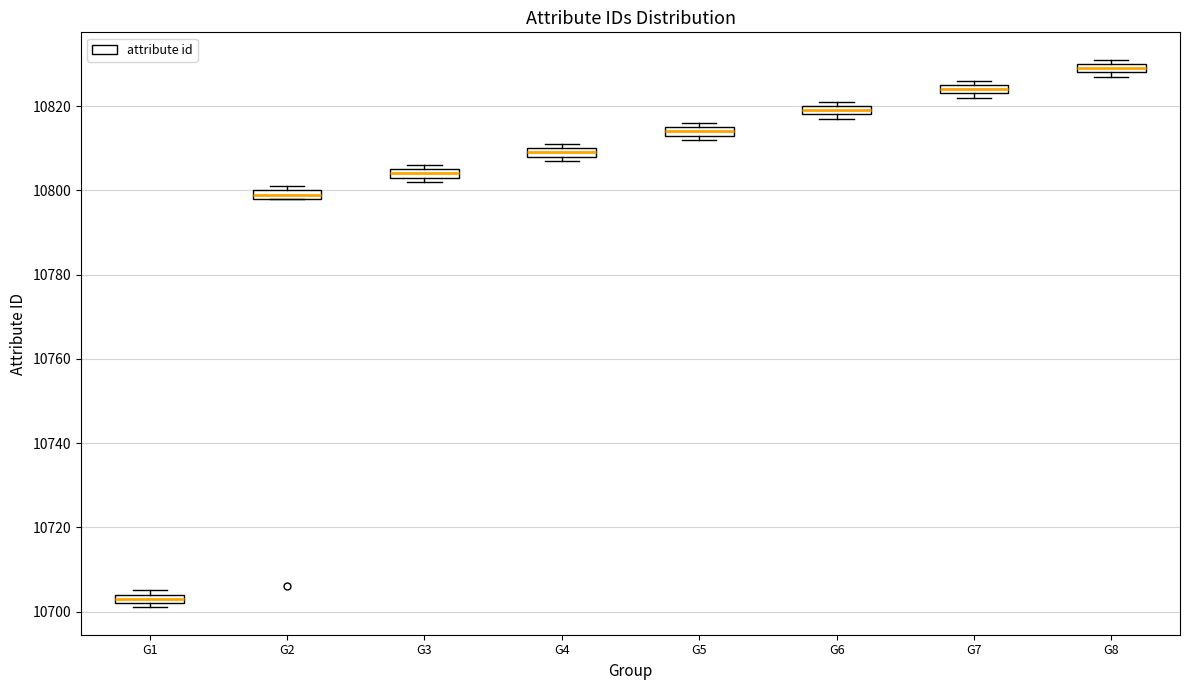

Where is the lower edge of the box for G3 on the y-axis? The values are not printed on the chart, so give them approximately, as read against the axis.

10804